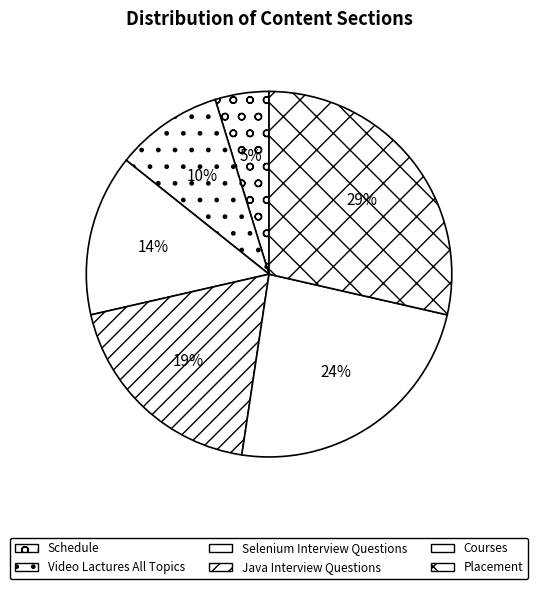

Rank the categories by value from lowest to highest.

Schedule, Video Lactures All Topics, Selenium Interview Questions, Java Interview Questions, Courses, Placement